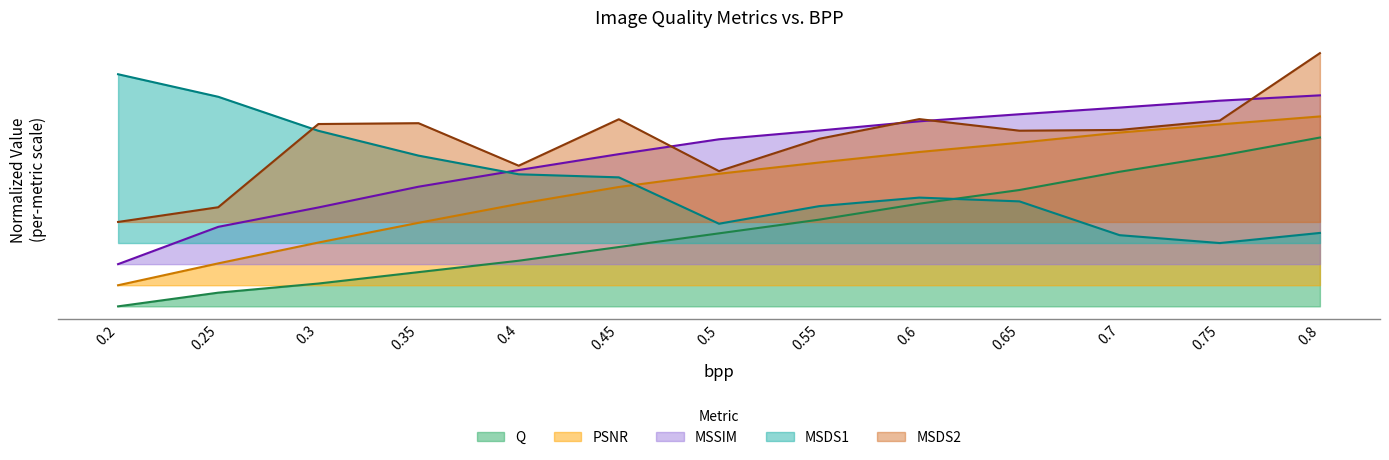

Is it true that Q equals 0.2 at 0.3?

False